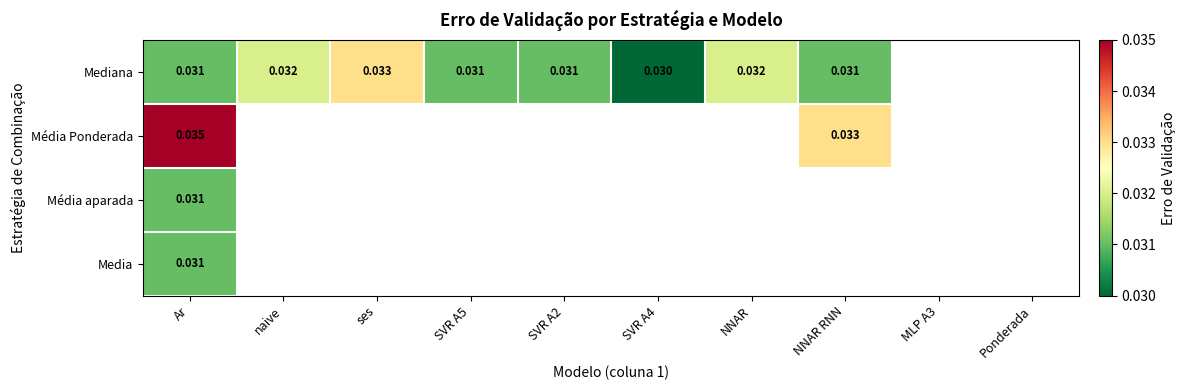

List the labels in order of Mediana value, smallest first.

SVR A4, Ar, SVR A5, SVR A2, NNAR RNN, naive, NNAR, ses, MLP A3, Ponderada